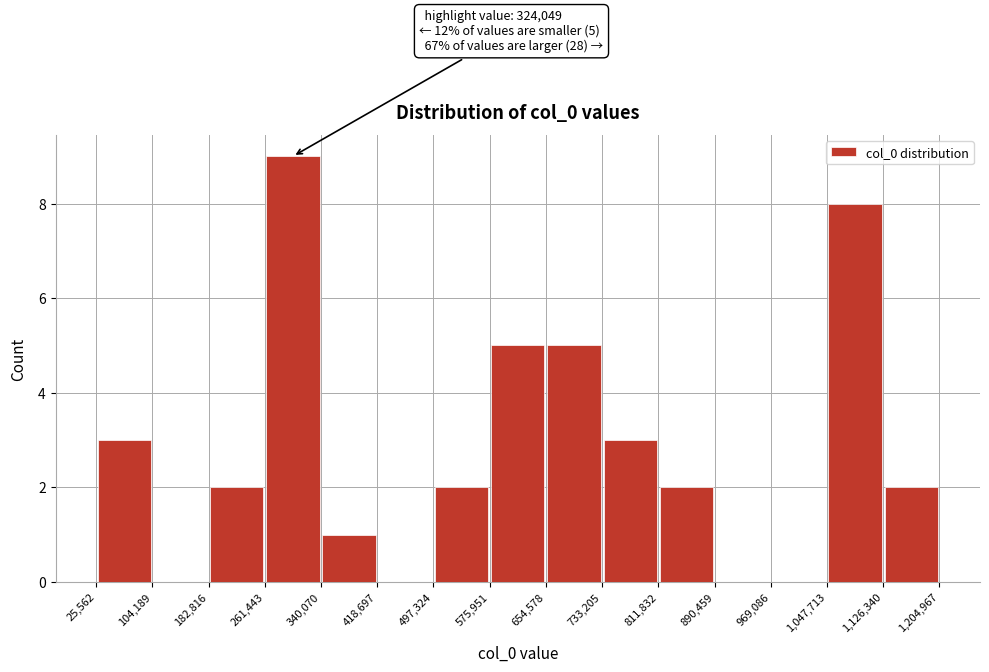

Which range on the x-axis has the tallest bar?

261,443 to 340,070